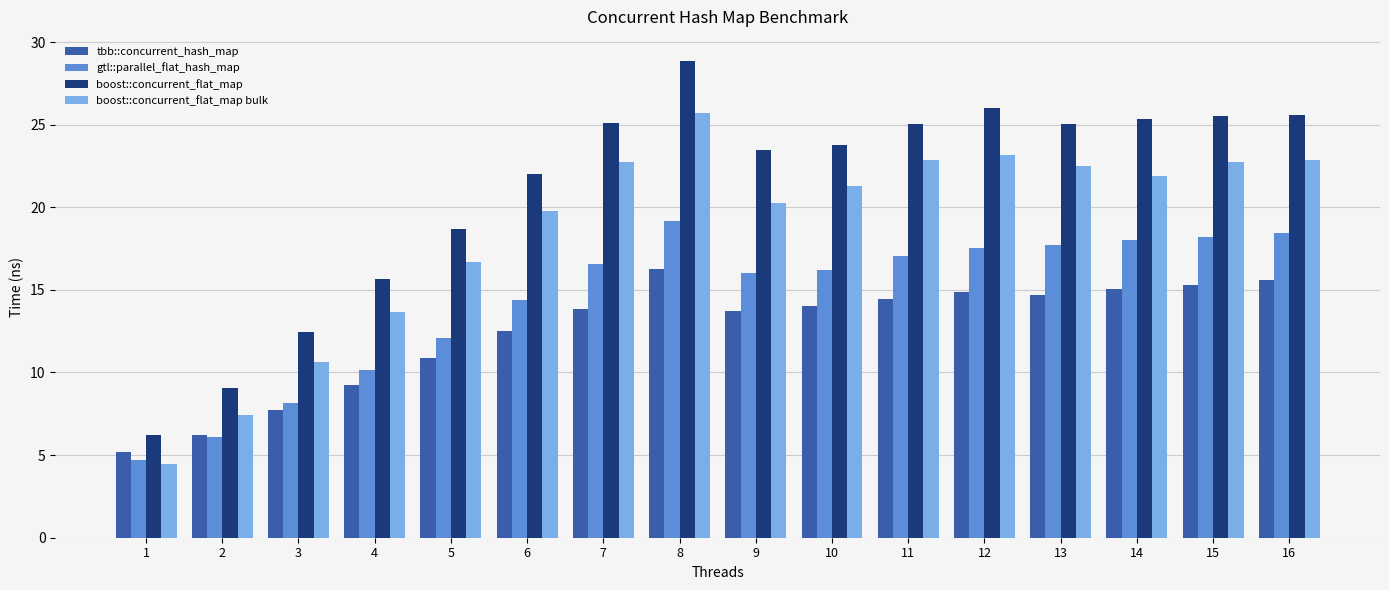

What is the maximum value shown in the chart?

28.9